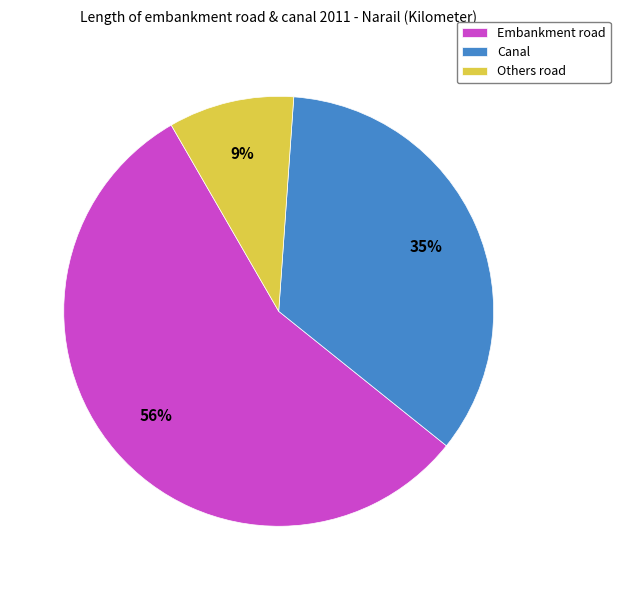

To the nearest percent, what is the combined percentage of Others road and Canal?

44%